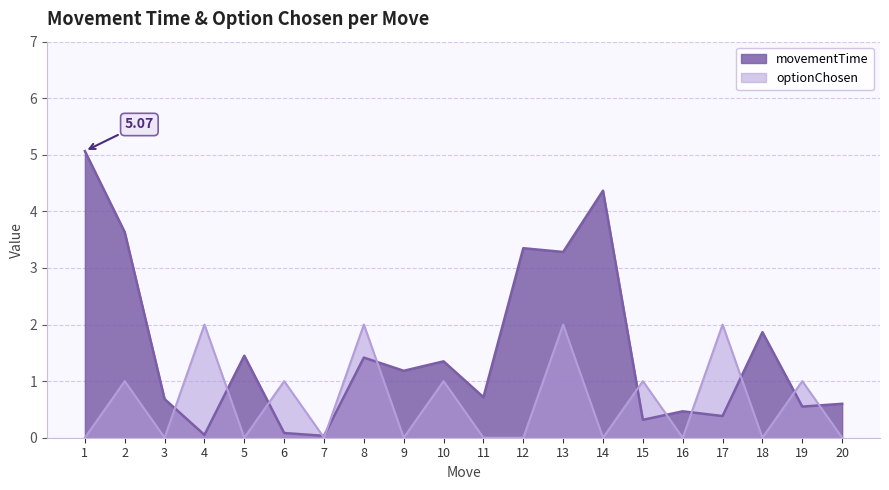

Where does the movementTime series first go above 1?

1